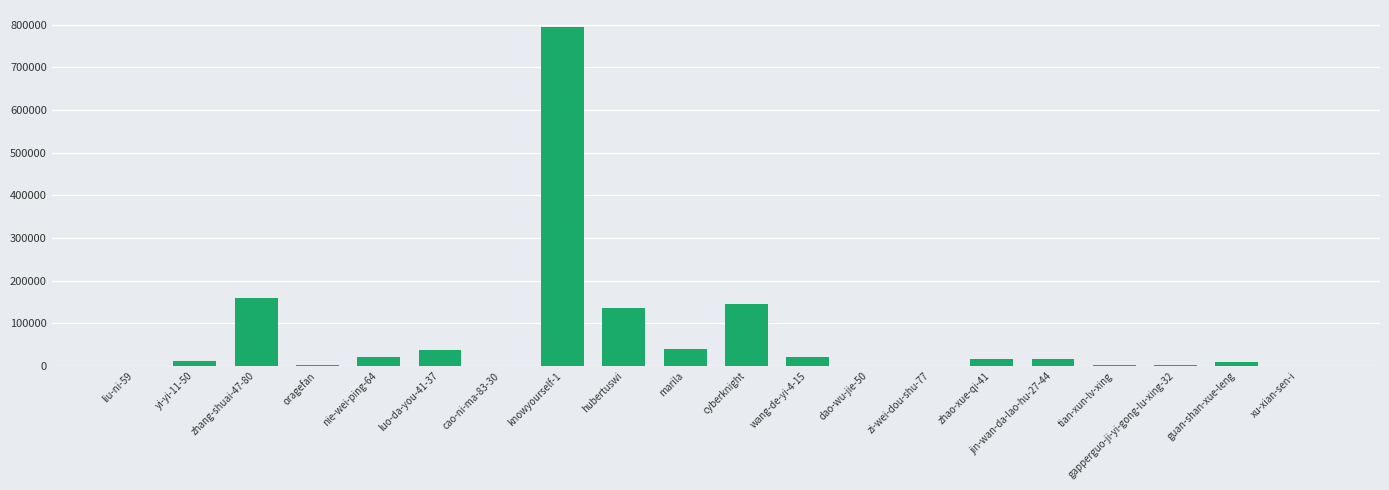

What is the greatest value displayed?

794548